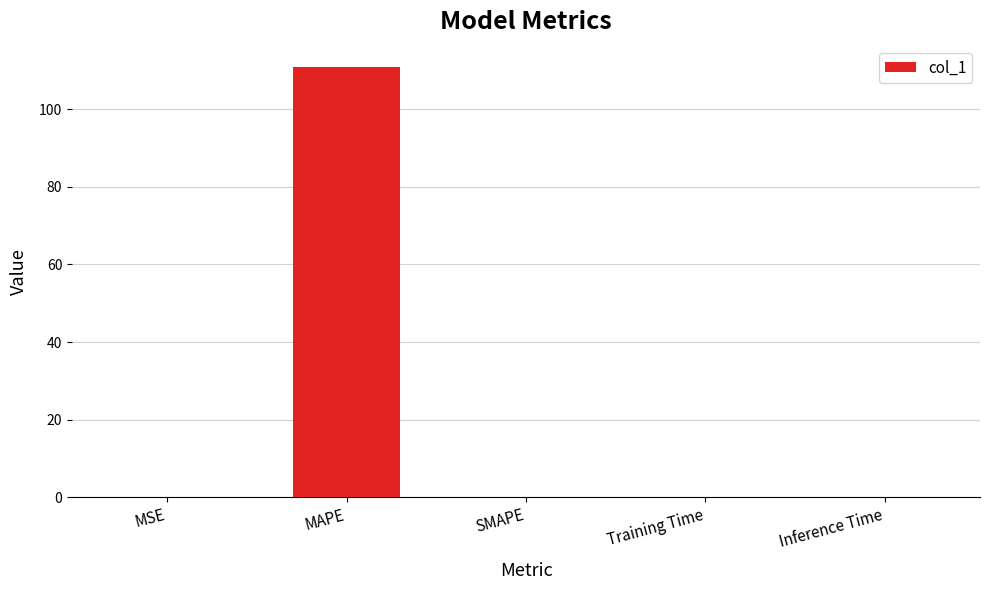

How many categories are shown in the chart?

5